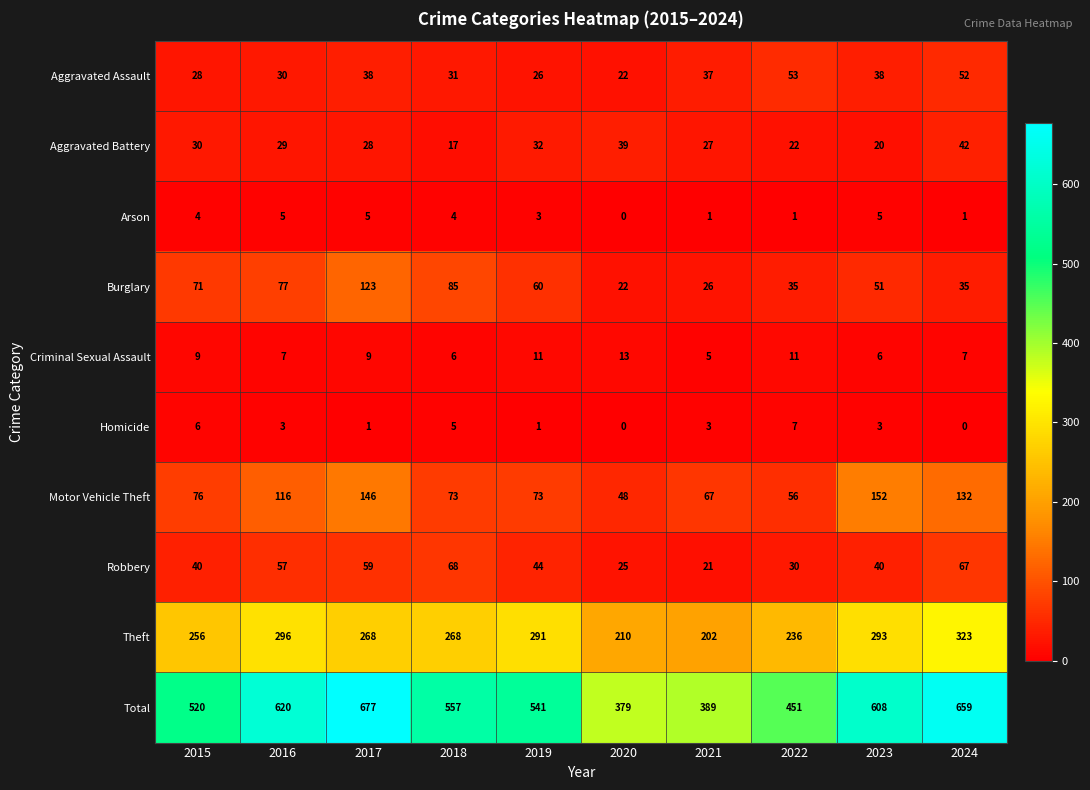

The Theft series shows 268 at 2017. True or false?

True